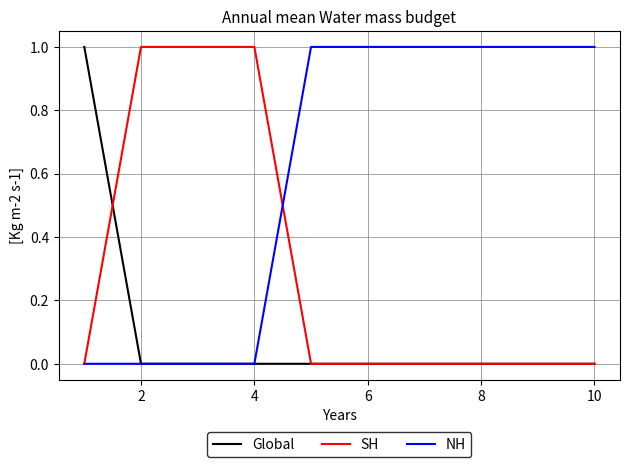

List the series in order of their overall mean, lowest first.

Global, SH, NH